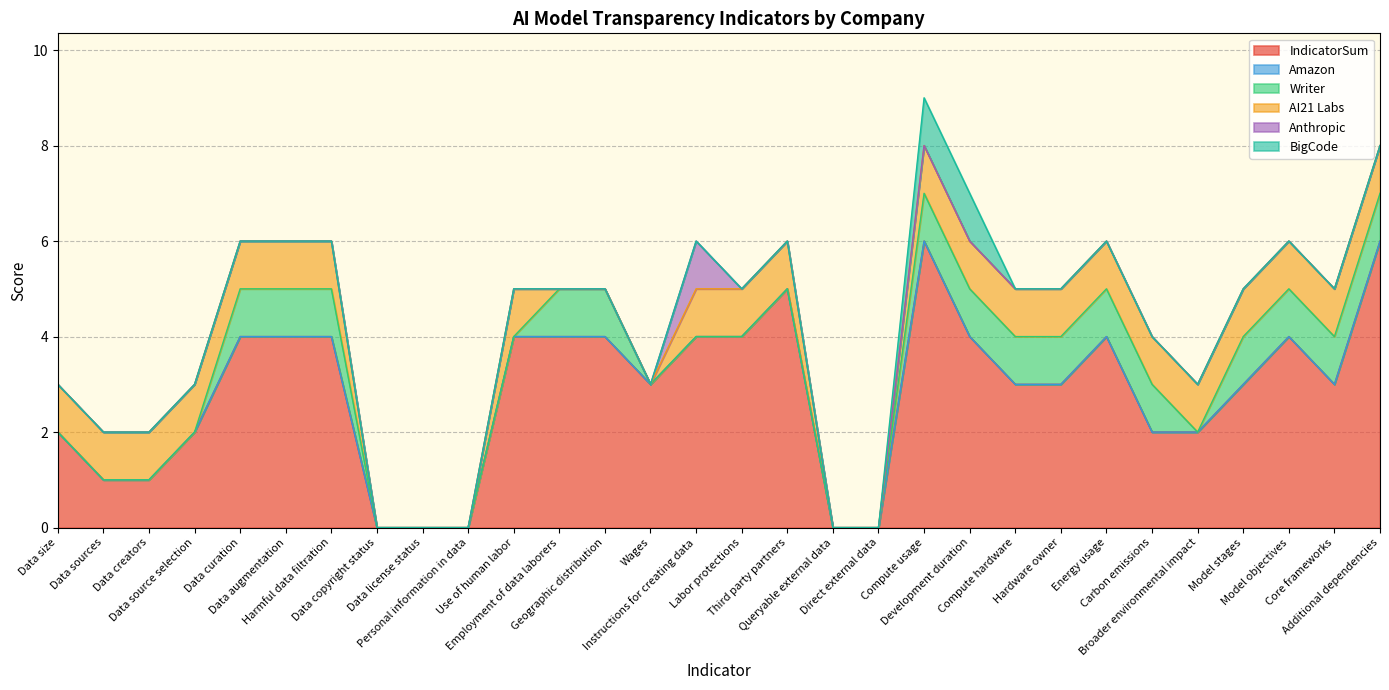

What is the total value across all series at Compute hardware?

5